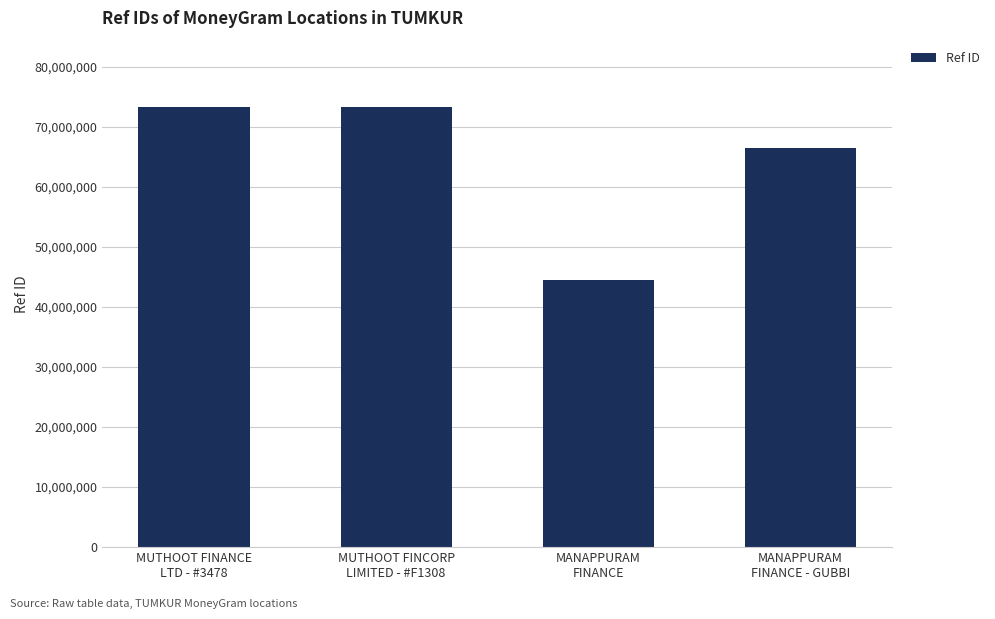

What is the smallest value displayed?

44499978